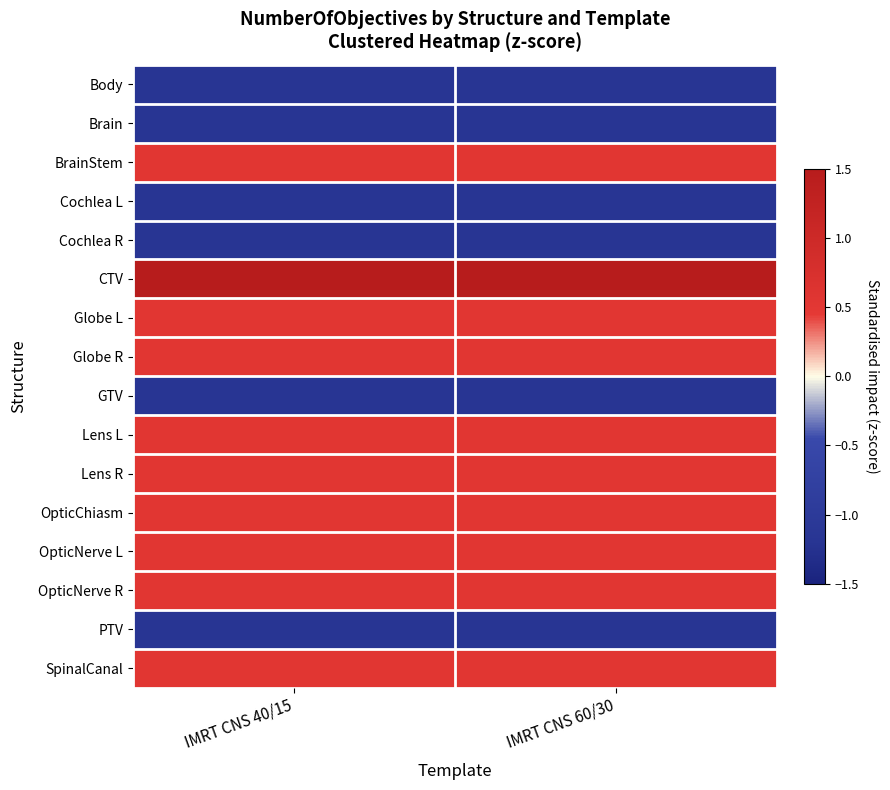

Rank the series by their maximum value, from lowest to highest.

Body, Brain, Cochlea L, Cochlea R, GTV, PTV, BrainStem, Globe L, Globe R, Lens L, Lens R, OpticChiasm, OpticNerve L, OpticNerve R, SpinalCanal, CTV